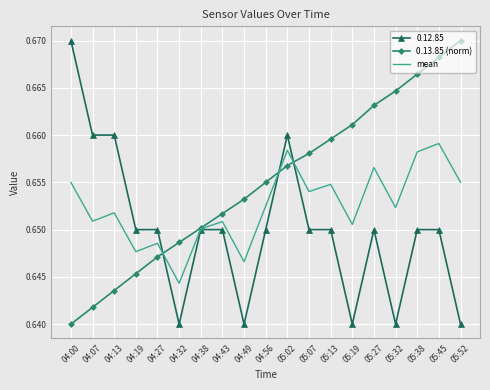

True or false: 0.13.85 (norm) has more than 2 interior local peaks.

False